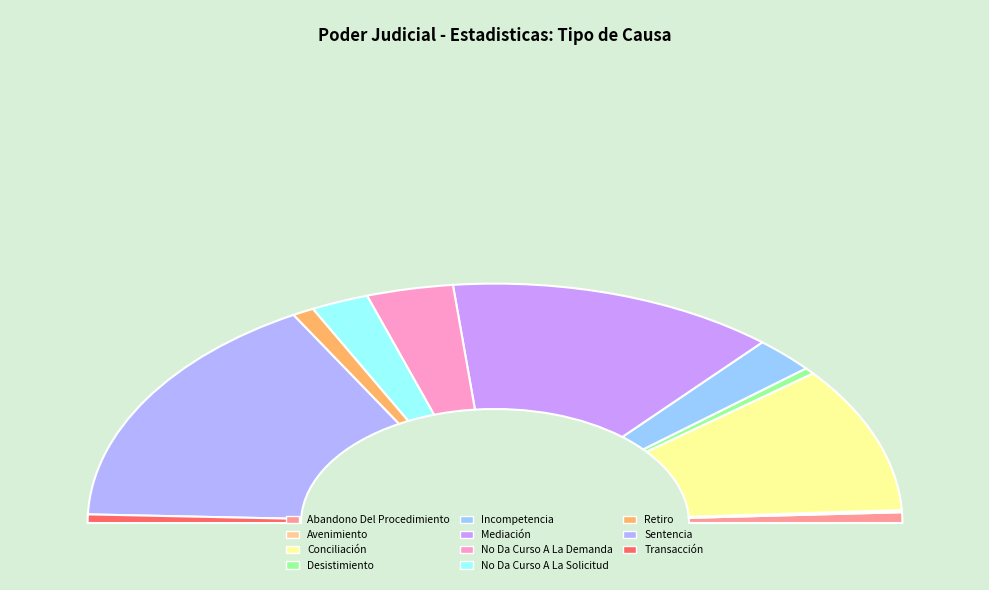

Does Desistimiento account for over 50% of the chart?

No